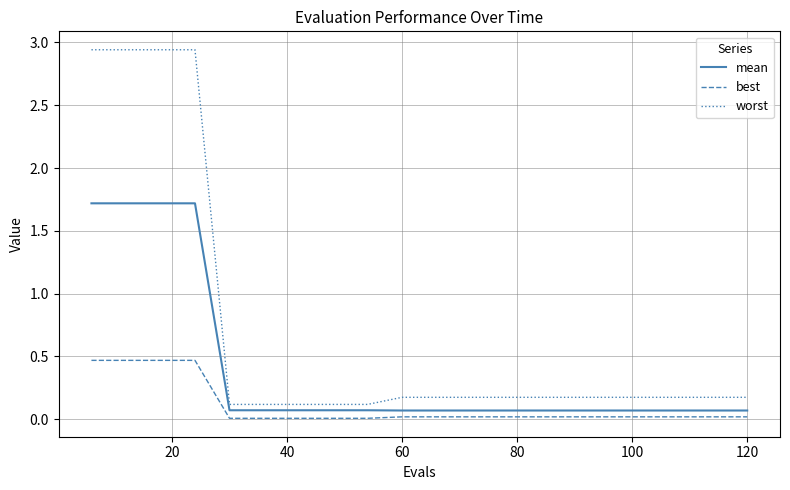

True or false: worst and mean cross at least once.

False